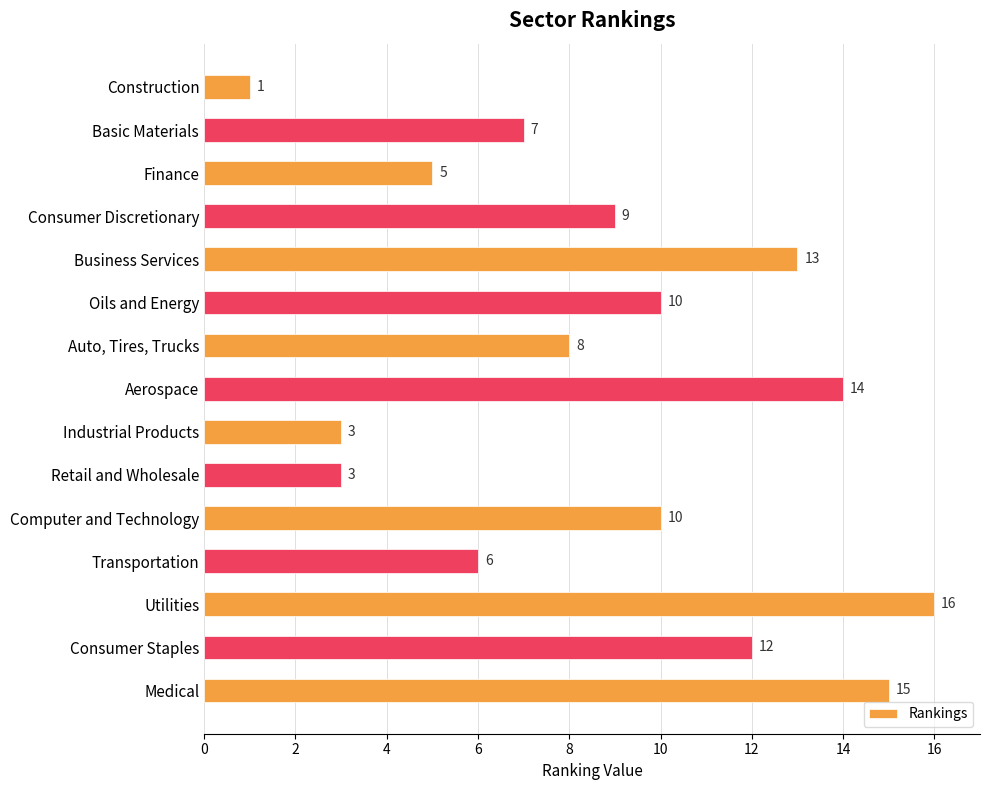

Read the value at Basic Materials, to the nearest 5.

5